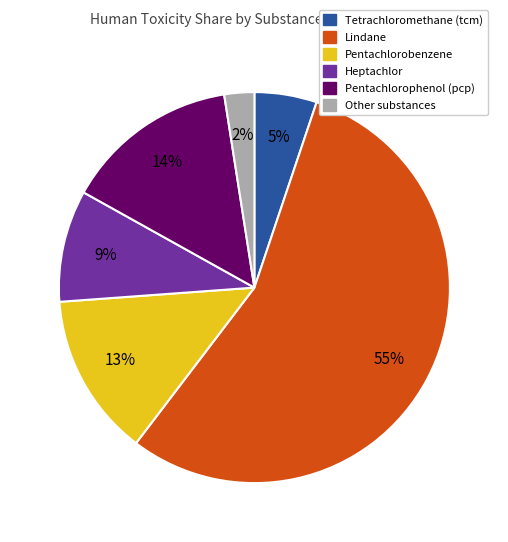

Is there a majority slice in this chart?

Yes